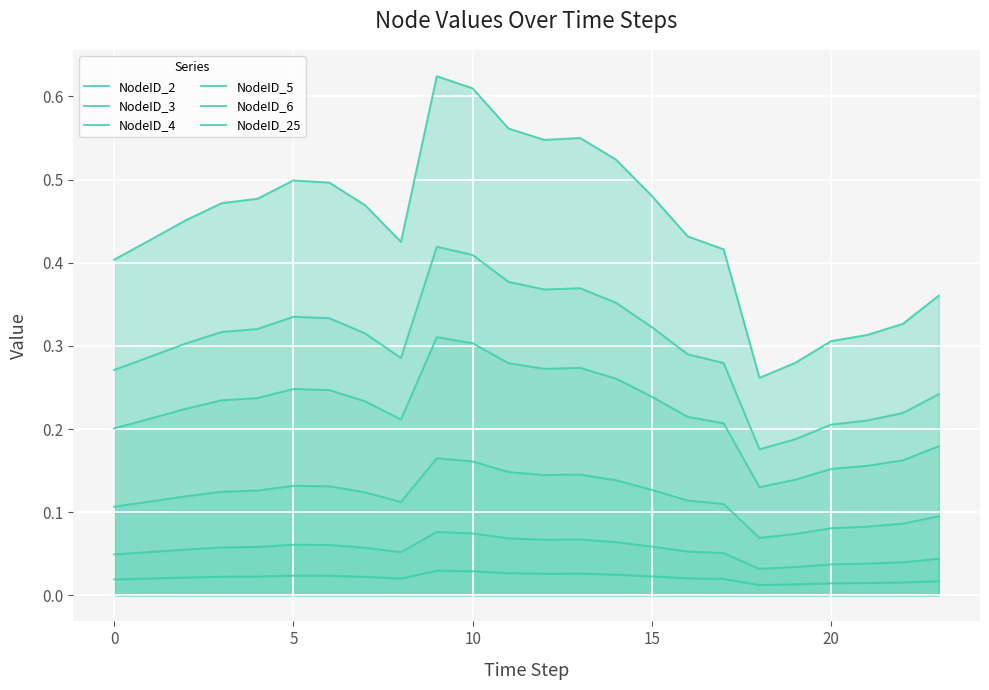

What is the difference between the highest and lowest values at 15?

0.5